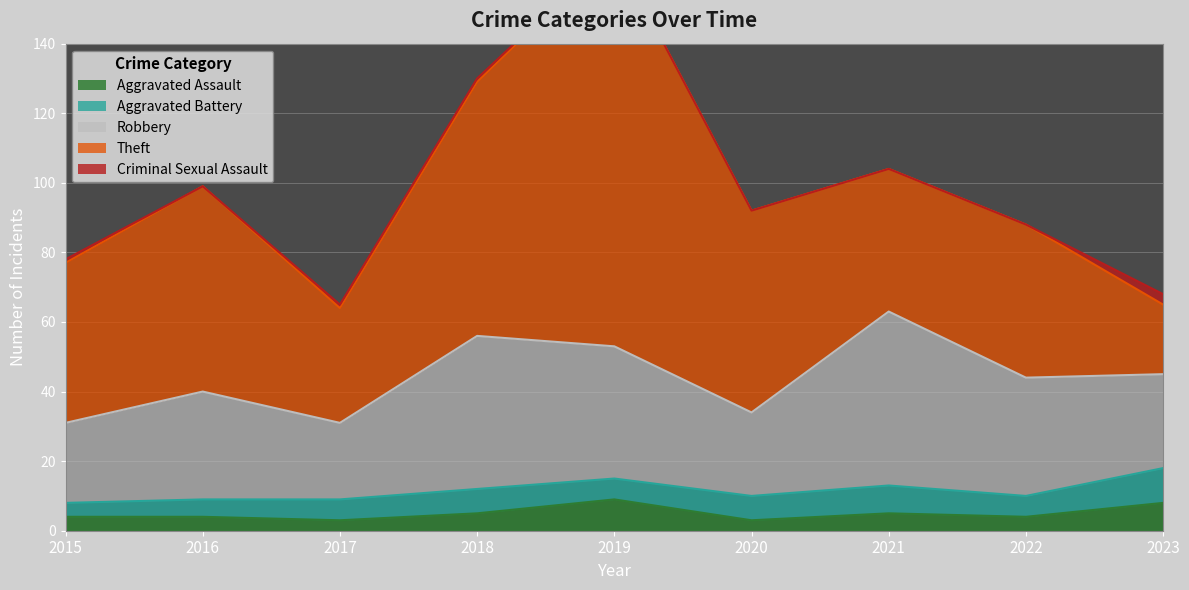

What is the average value of the Robbery series?

33